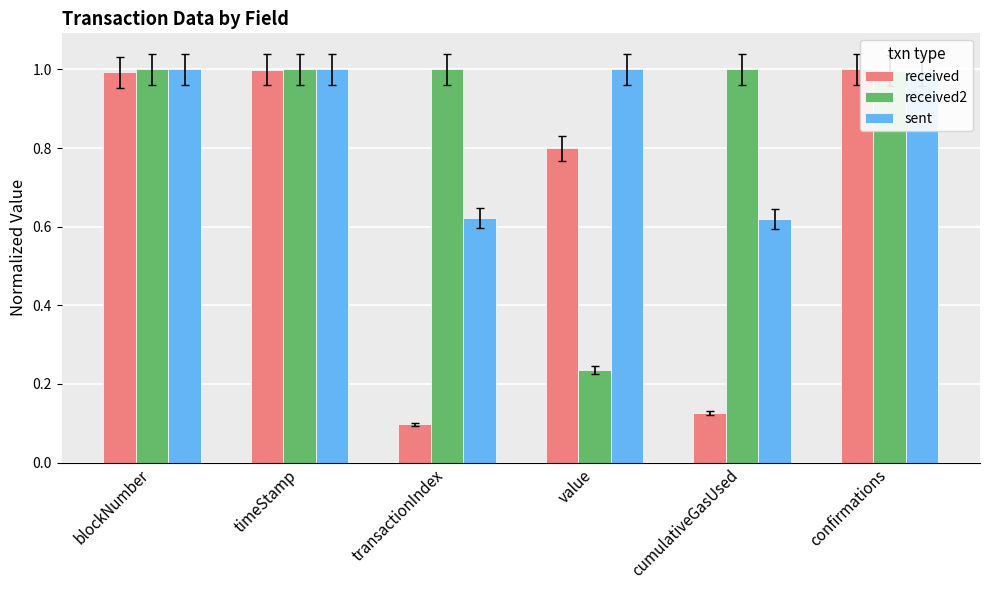

What position from the left is timeStamp?

2